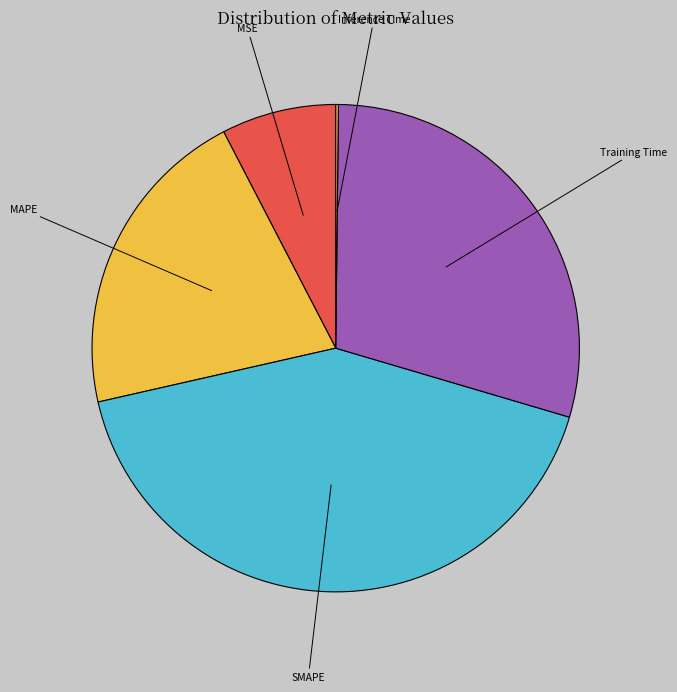

Combined, do MSE and Training Time account for over 50%?

No